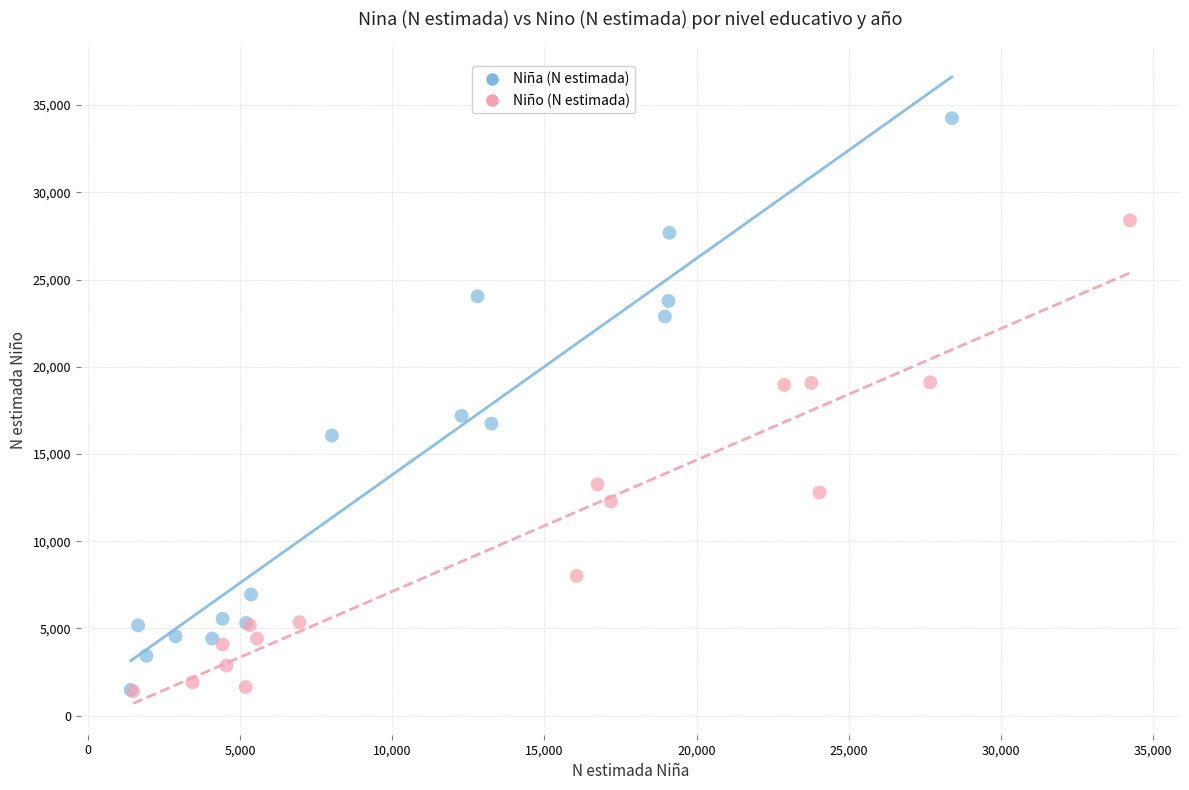

Which series has the widest spread of Y values?

Niña (N estimada)